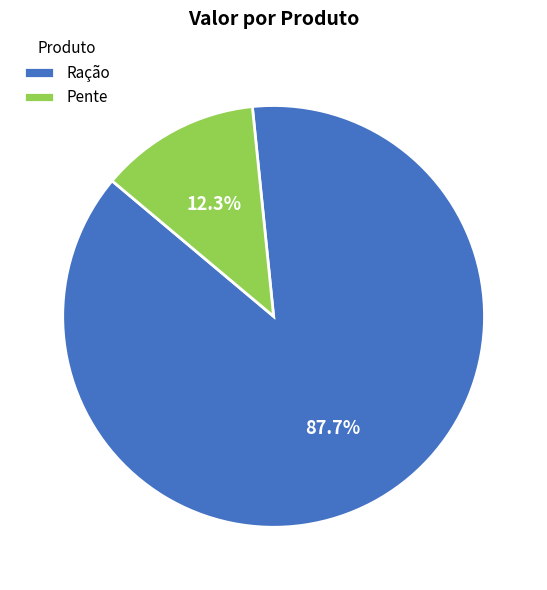

Count the number of slices in the pie.

2